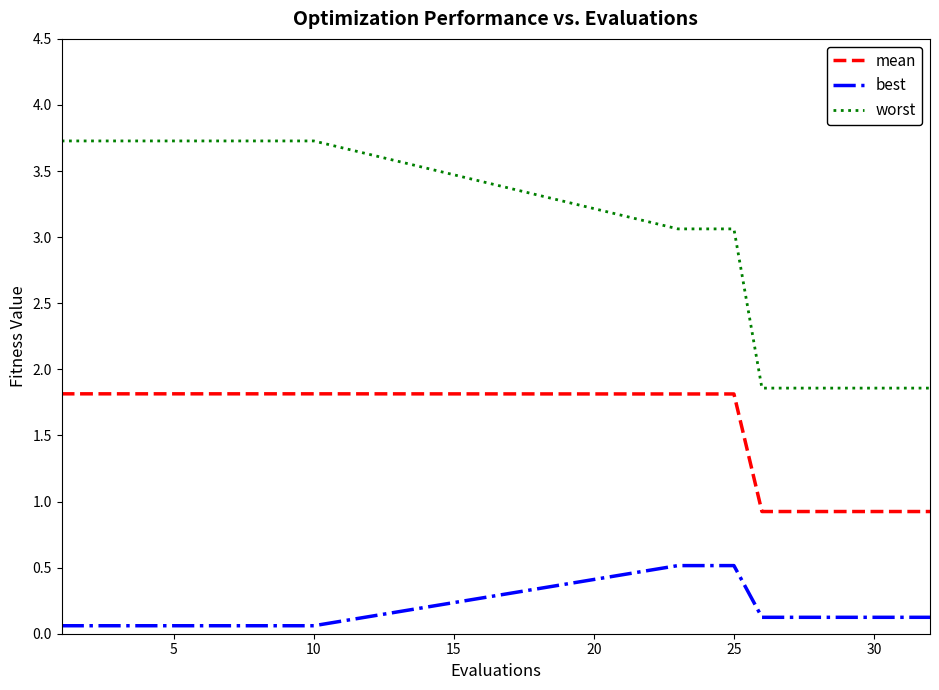

What is the sum of all mean values?

30.1